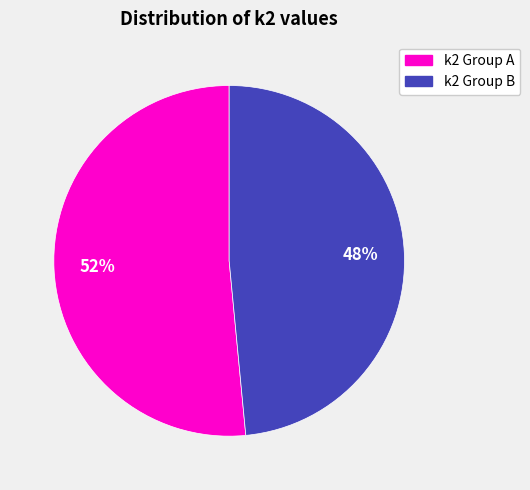

Is there a majority slice in this chart?

Yes